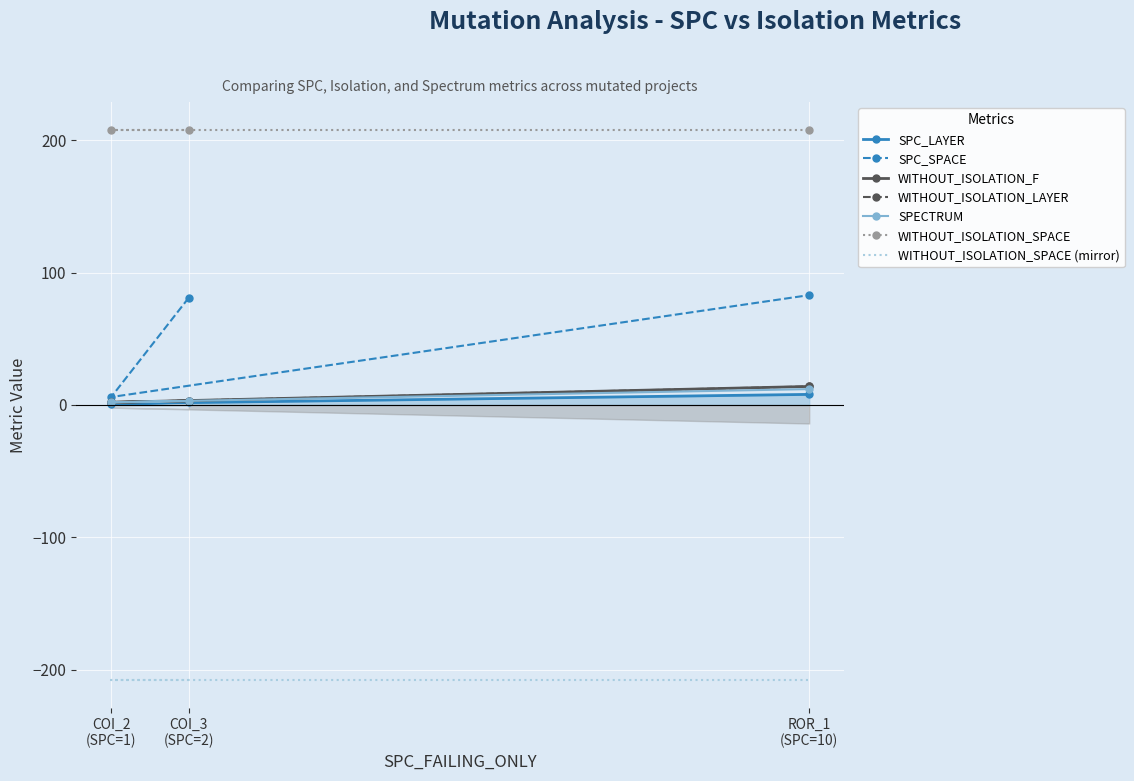

What is the sum of all SPC_SPACE values?

170